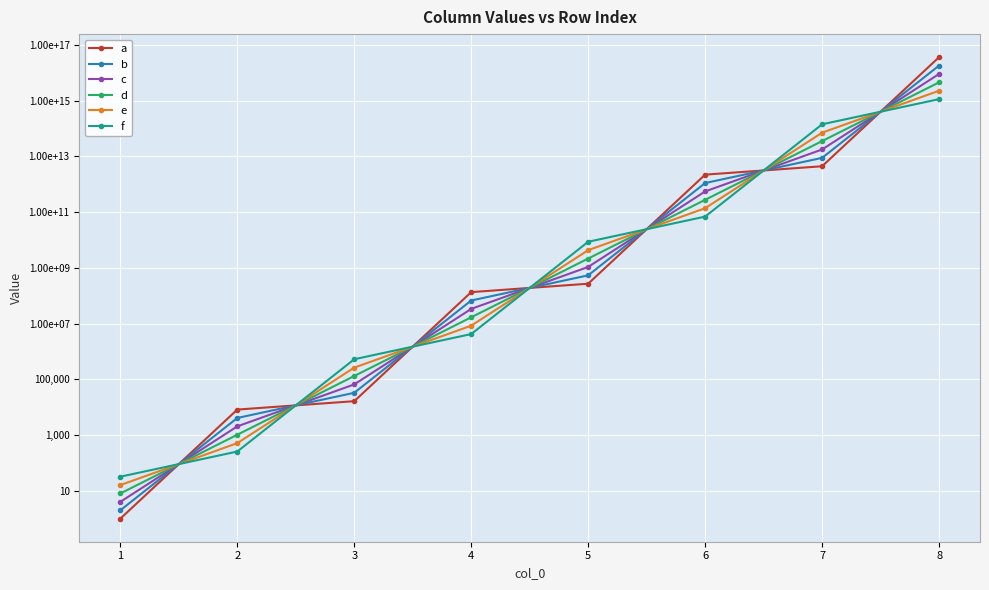

The a series shows 8192 at 2. True or false?

True